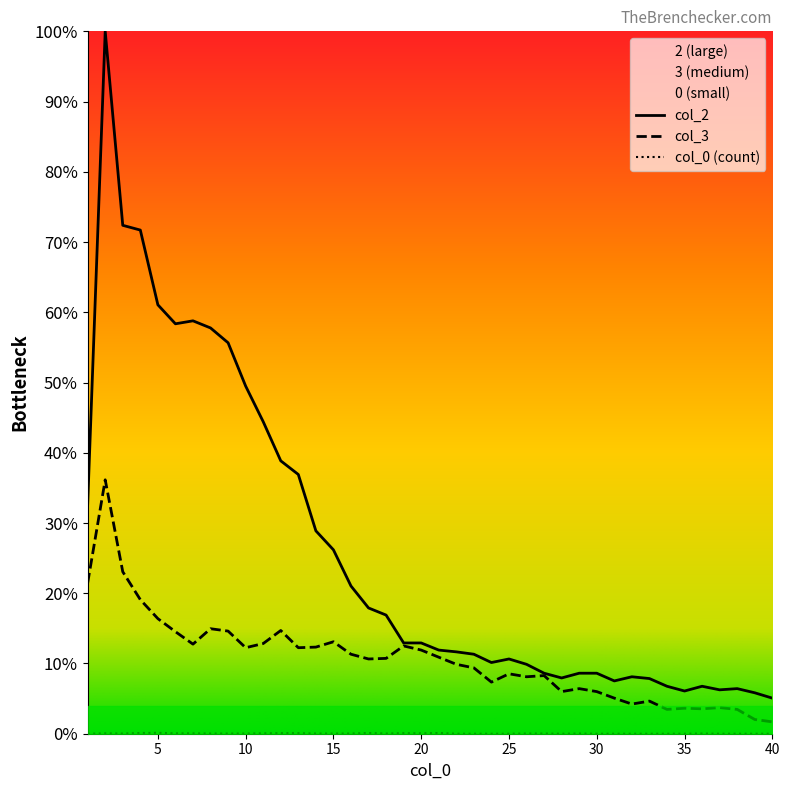

True or false: 3 and 2 cross at least once.

False